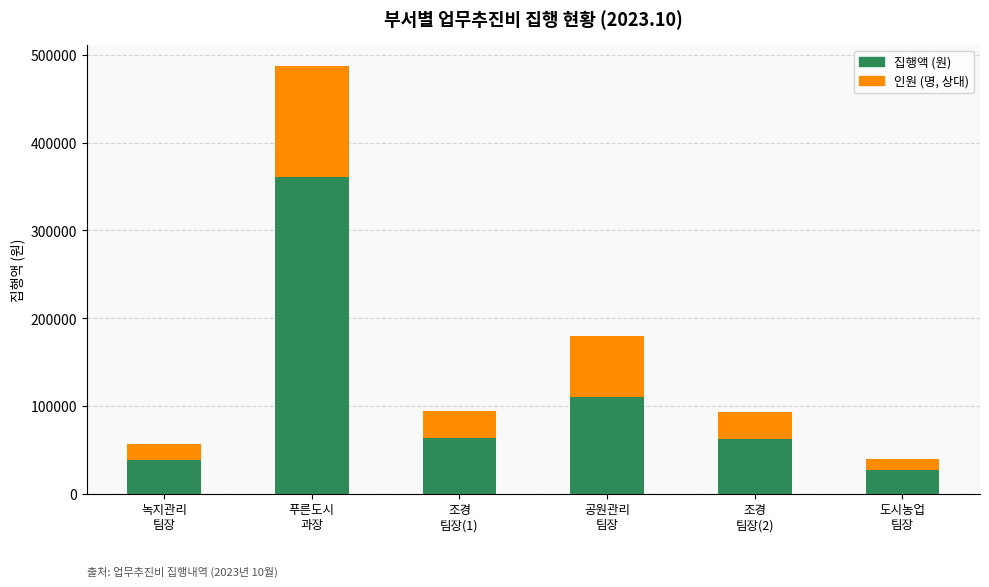

Count the number of categories in the chart.

6